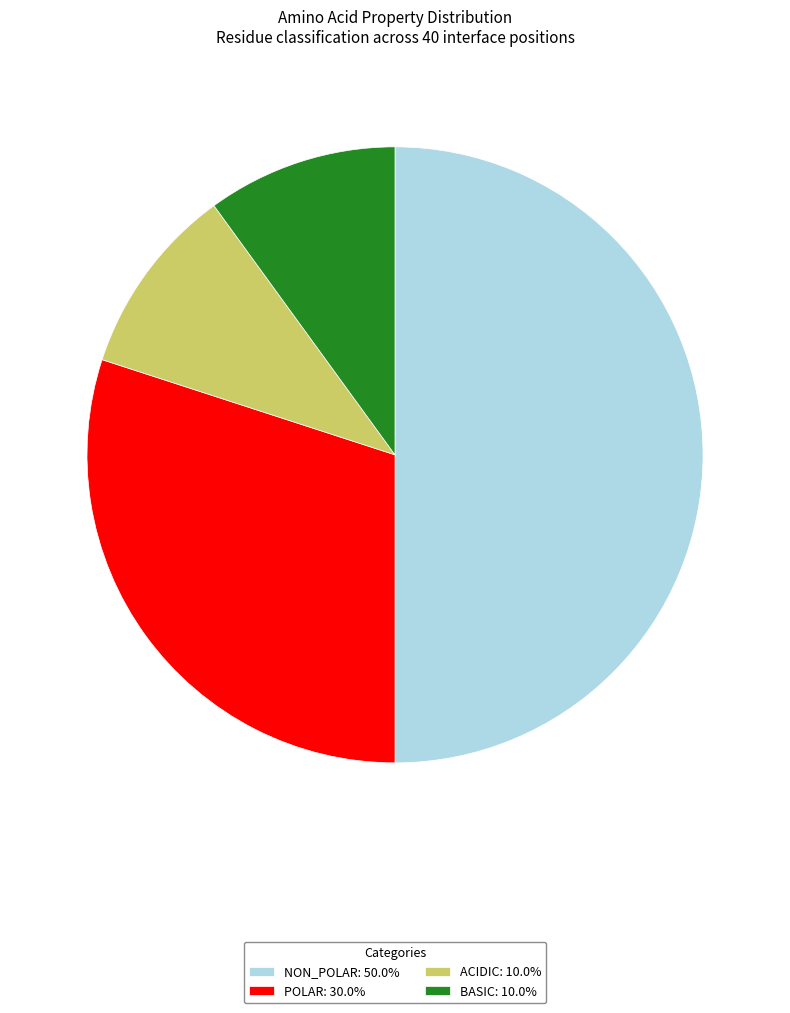

Is the sum of BASIC: 10.0% and ACIDIC: 10.0% greater than half?

No